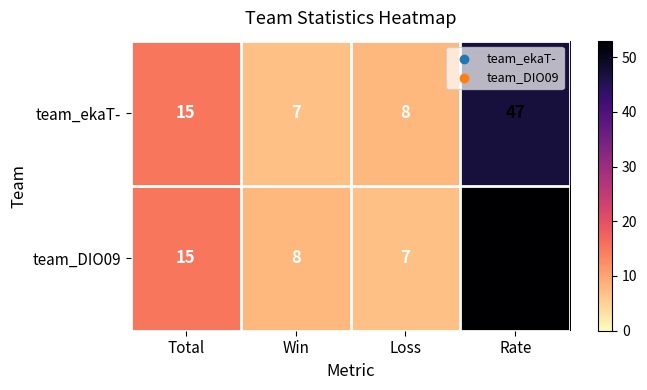

Reading left to right, extract all data points from this chart.

team_ekaT-: 15	7	8	47
team_DIO09: 15	8	7	53